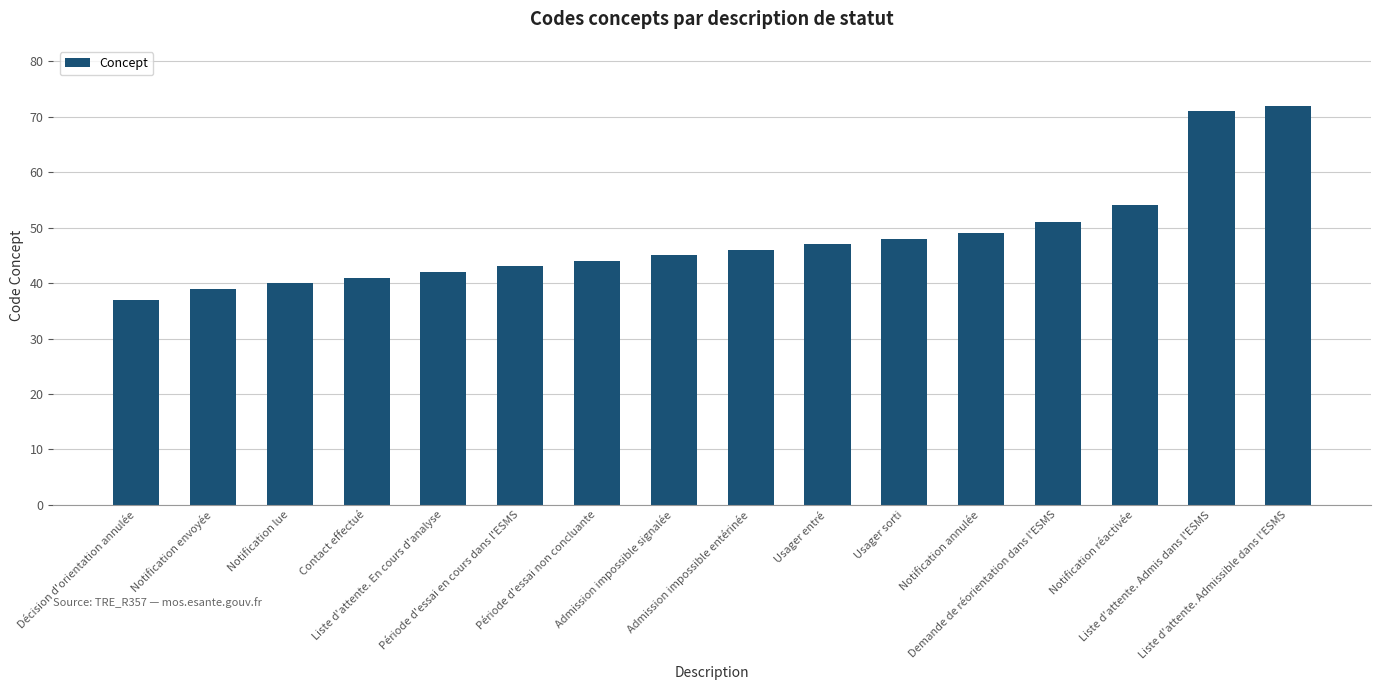

What is the ratio of the value at Notification envoyée to the value at Décision d'orientation annulée?

1.1